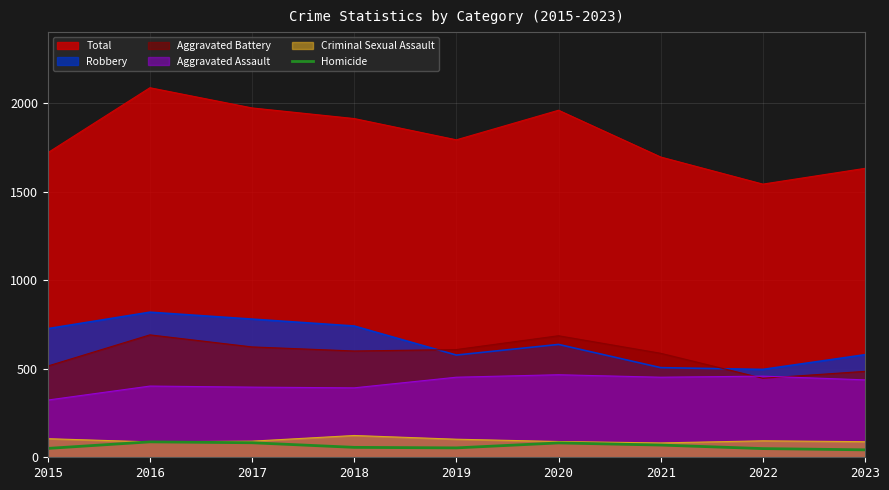

Which series has the largest total across all categories?

Total